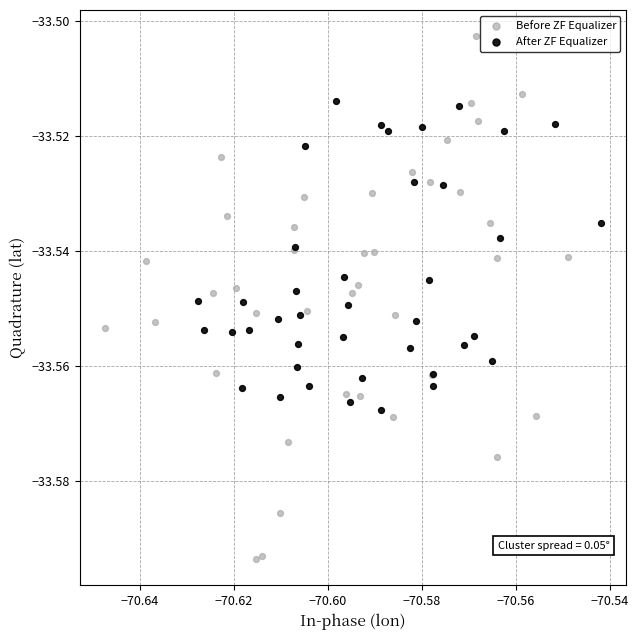

Which series contains the highest Y value?

Before ZF Equalizer